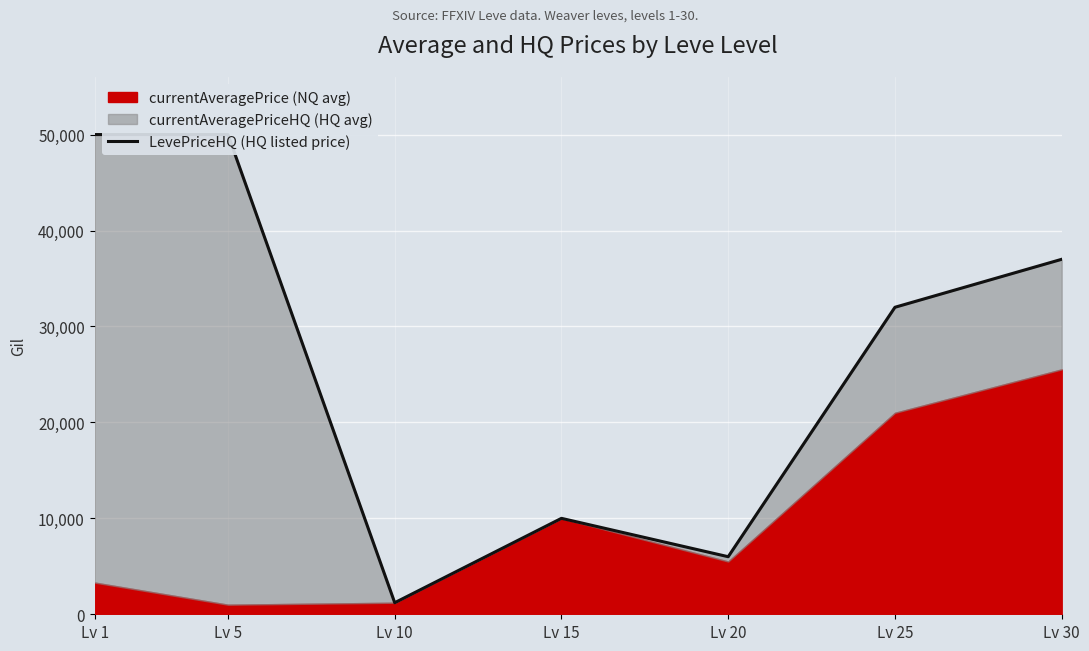

How many points are lower than both their immediate neighbors (excluding endpoints)?

2